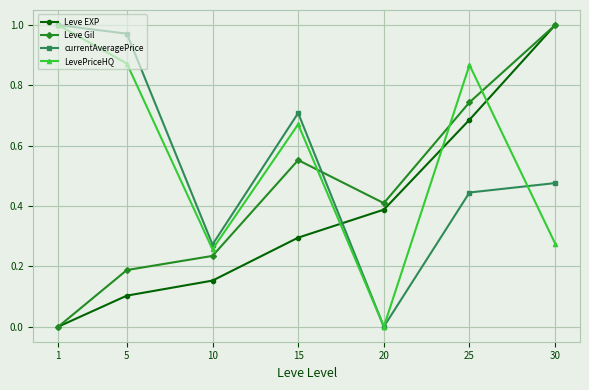

Does the chart display data point markers on the line(s)?

Yes